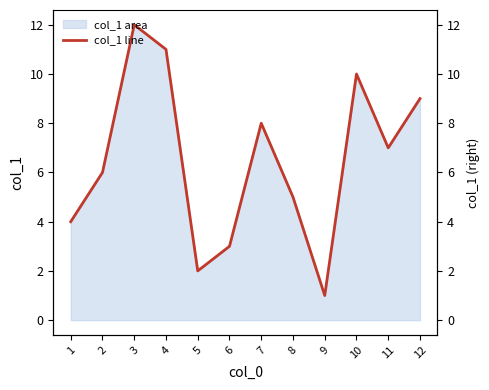

List the labels in order of value, smallest first.

9, 5, 6, 1, 8, 2, 11, 7, 12, 10, 4, 3